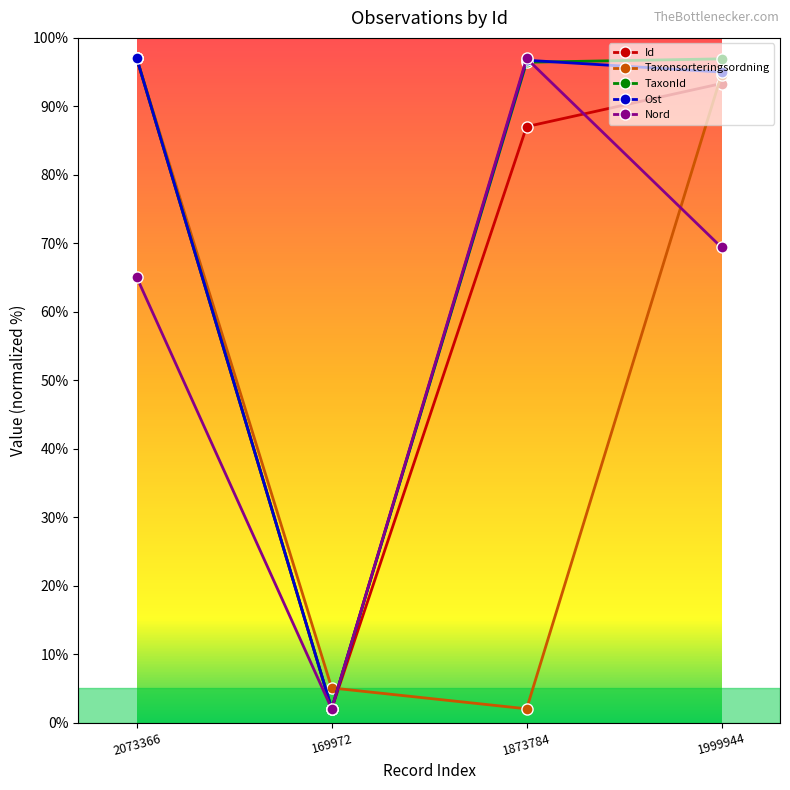

Between which two adjacent categories do Nord and Taxonsorteringsordning first intersect?

169972 and 1873784